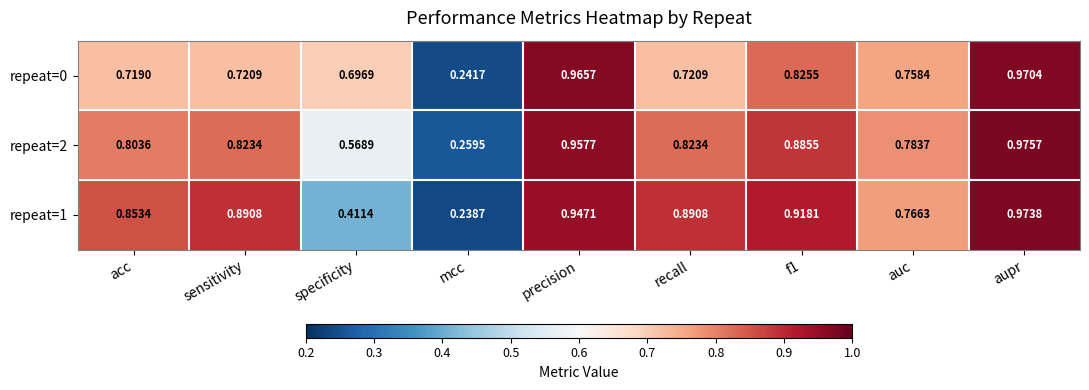

At which label does repeat=0 reach its peak?

aupr